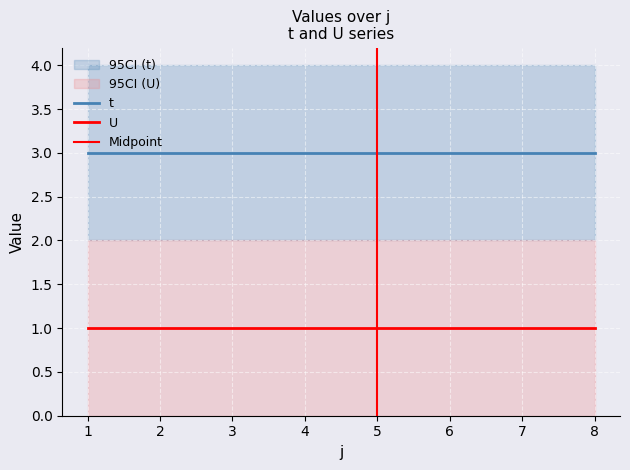

What is the greatest value displayed?

3